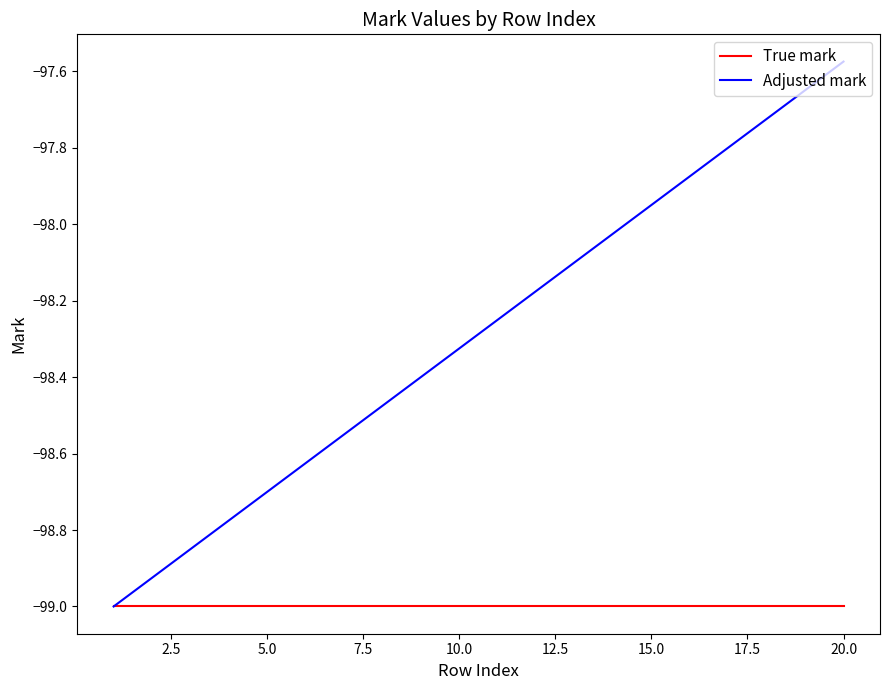

What are all the series names shown in the legend?

True mark, Adjusted mark